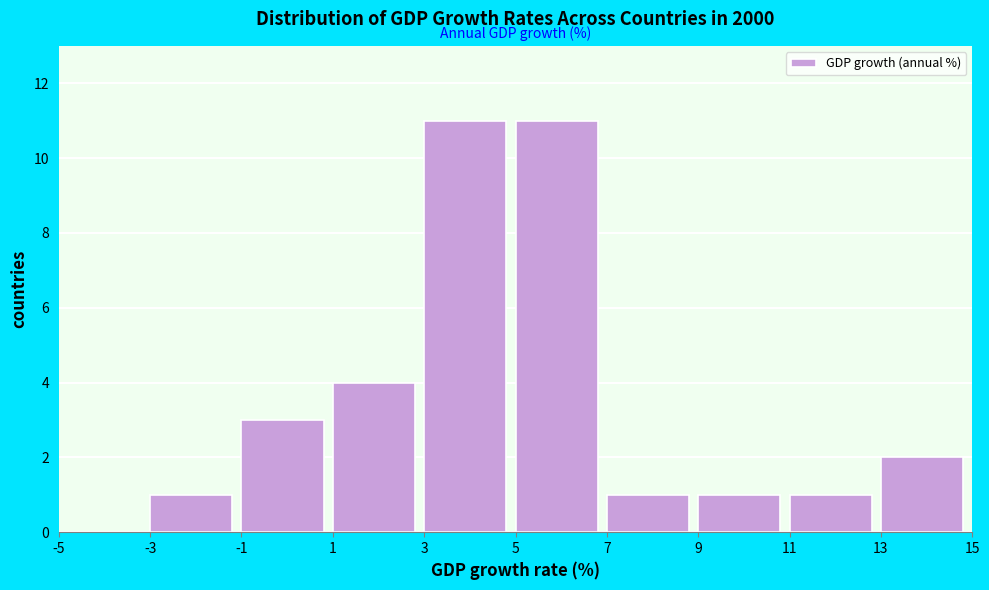

Reading left to right, transcribe this chart: for each bar, give the range it covers on the x-axis and its height. The values are not printed on the chart, so give them approximately, as read against the axis.

-5 to -3: 0
-3 to -1: 1
-1 to 1: 3
1 to 3: 4
3 to 5: 11
5 to 7: 11
7 to 9: 1
9 to 11: 1
11 to 13: 1
13 to 15: 2